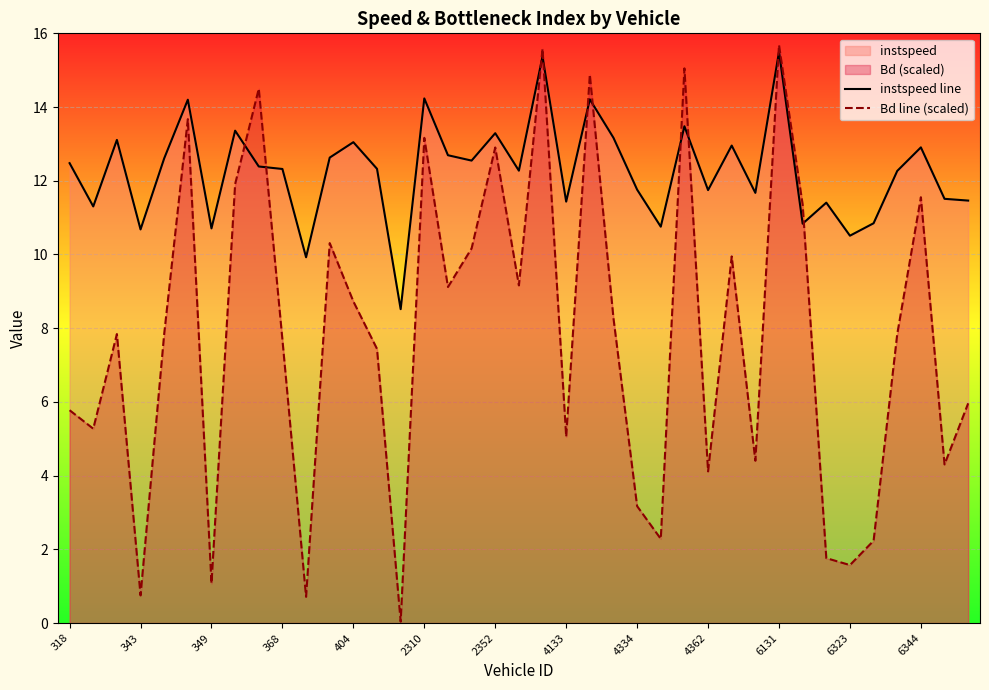

What is the difference between the maximum and minimum values in the Bd line (scaled) series?

15.6